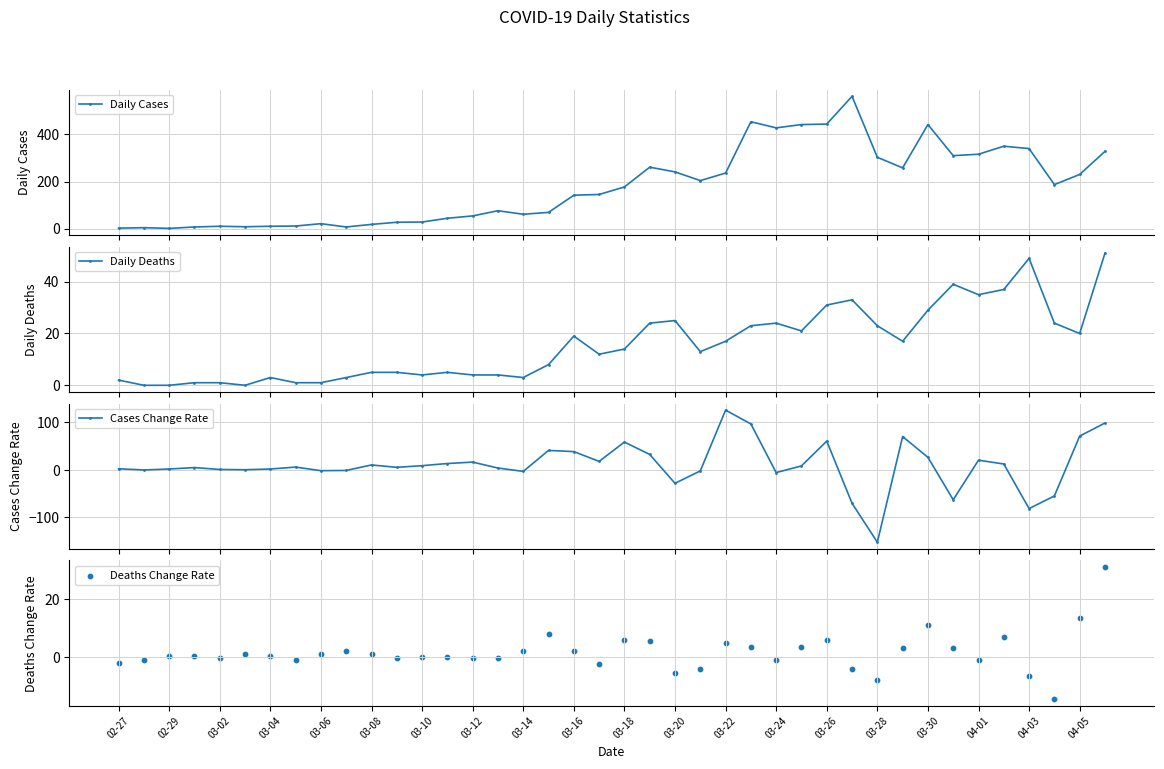

True or false: Daily Cases has more than 0 interior local peaks.

True